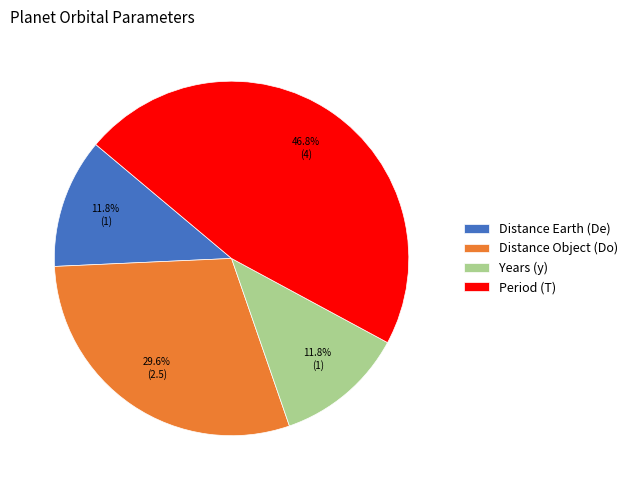

Is the sum of Distance Earth (De) and Distance Object (Do) greater than half?

No